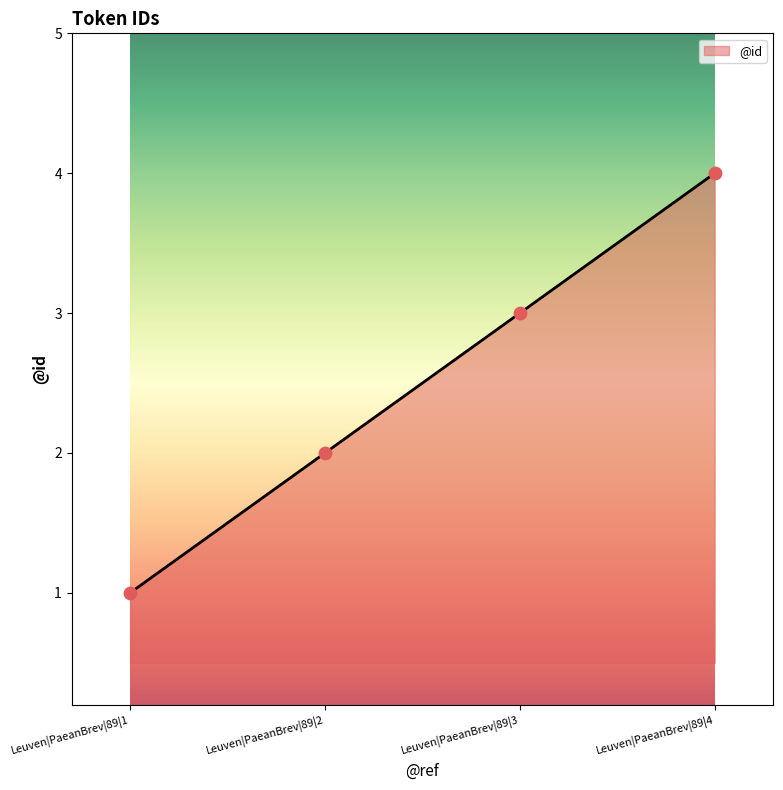

What is the change in value from Leuven|PaeanBrev|89|1 to Leuven|PaeanBrev|89|4?

+3